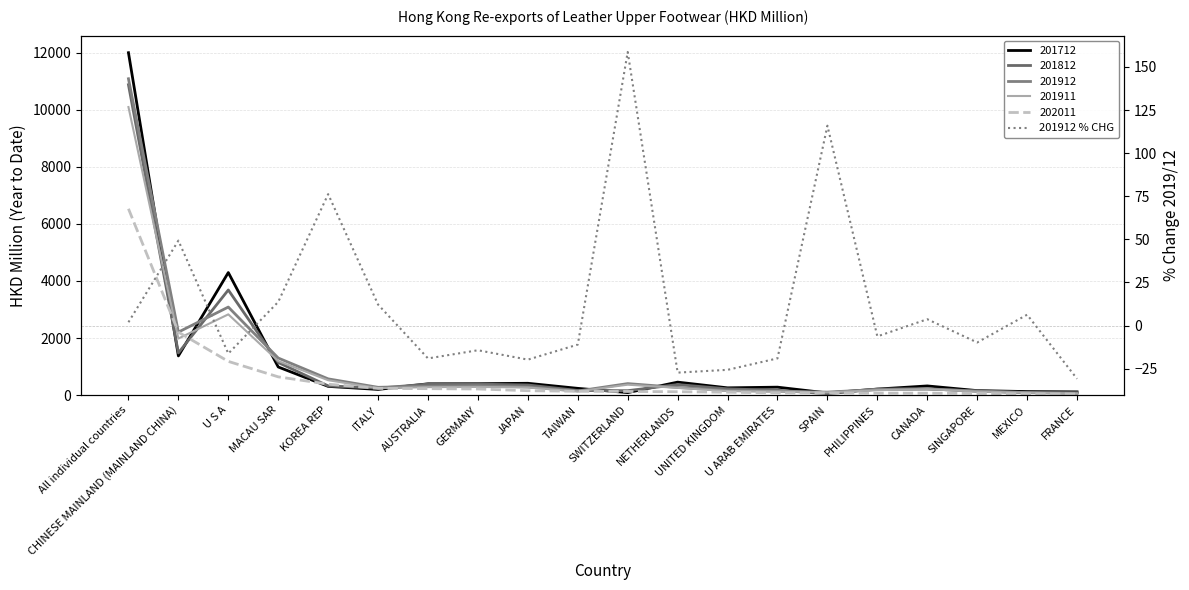

What position from the left is PHILIPPINES?

16